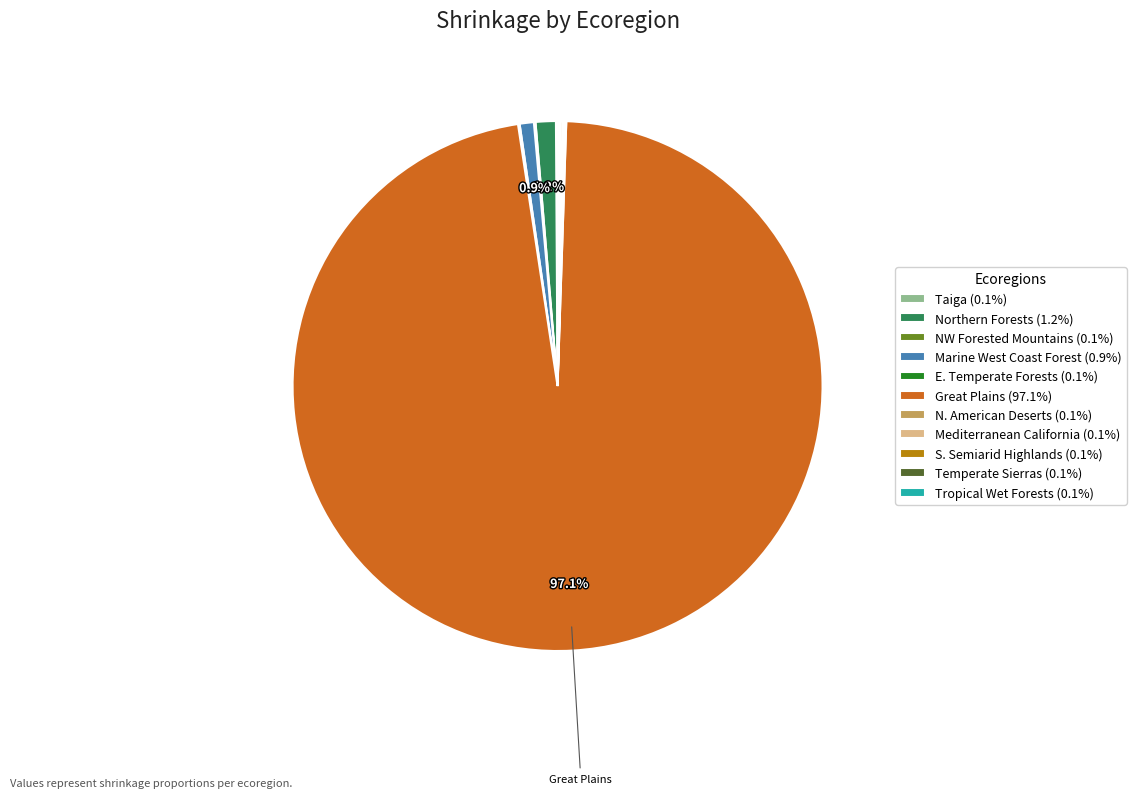

To the nearest percent, what is the difference between the largest and smallest slice percentages?

97%